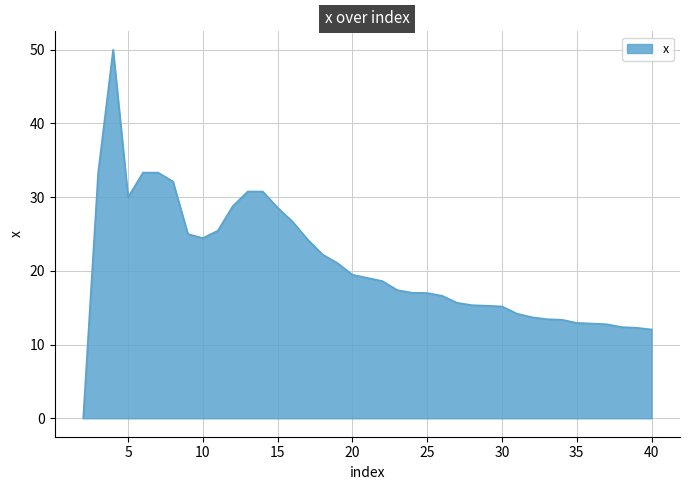

What is the difference between the maximum and minimum values?

50.0